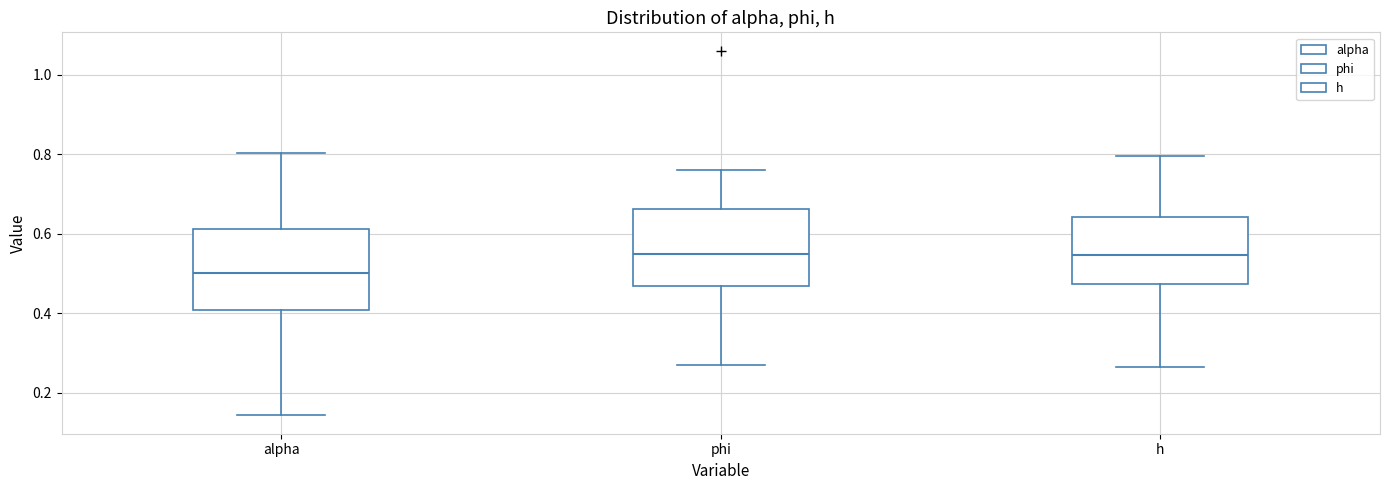

Reading left to right, read every box against the y-axis: the position of its median line, the range the box covers, and the ends of its whiskers. The values are not printed on the chart, so give them approximately, as read against the axis.

alpha: median 0.50, box 0.40 to 0.62, whiskers 0.14 to 0.80
phi: median 0.54, box 0.46 to 0.66, whiskers 0.28 to 0.76
h: median 0.54, box 0.48 to 0.64, whiskers 0.26 to 0.80